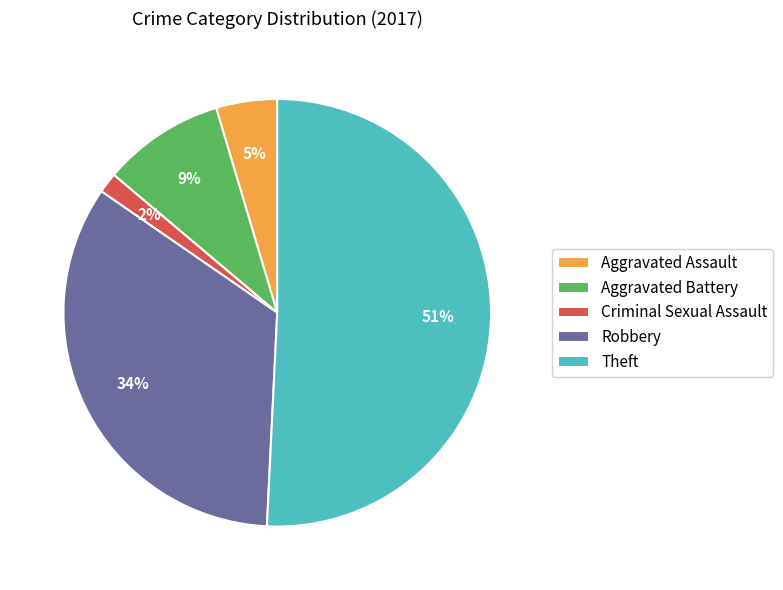

Is there any slice that represents more than half of the pie?

Yes